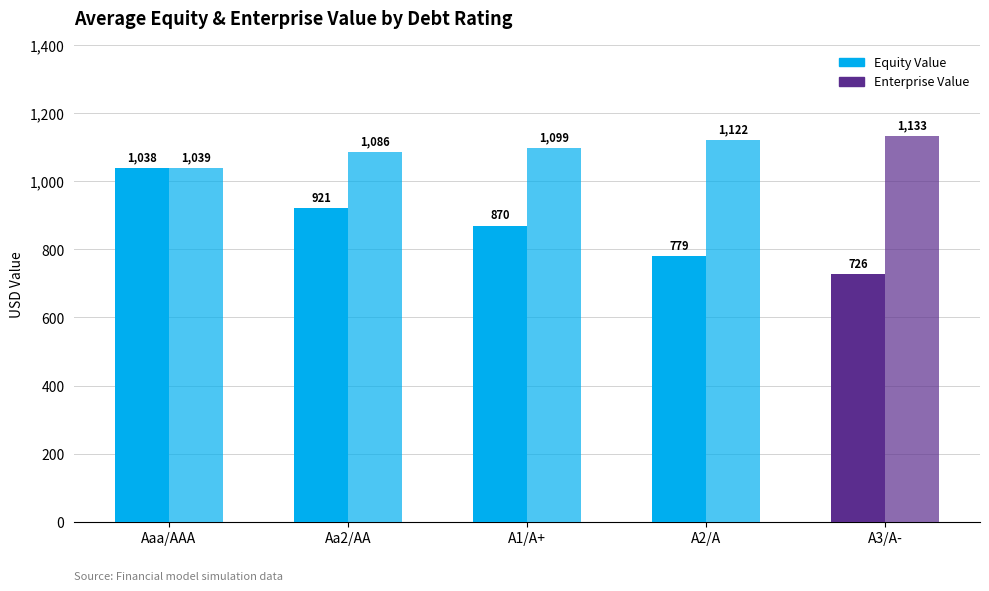

How many categories are shown in the chart?

5